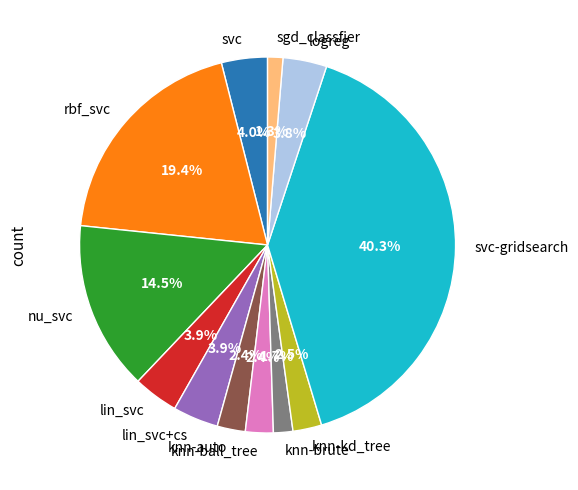

The lin_svc slice represents 11% of the pie. True or false?

False